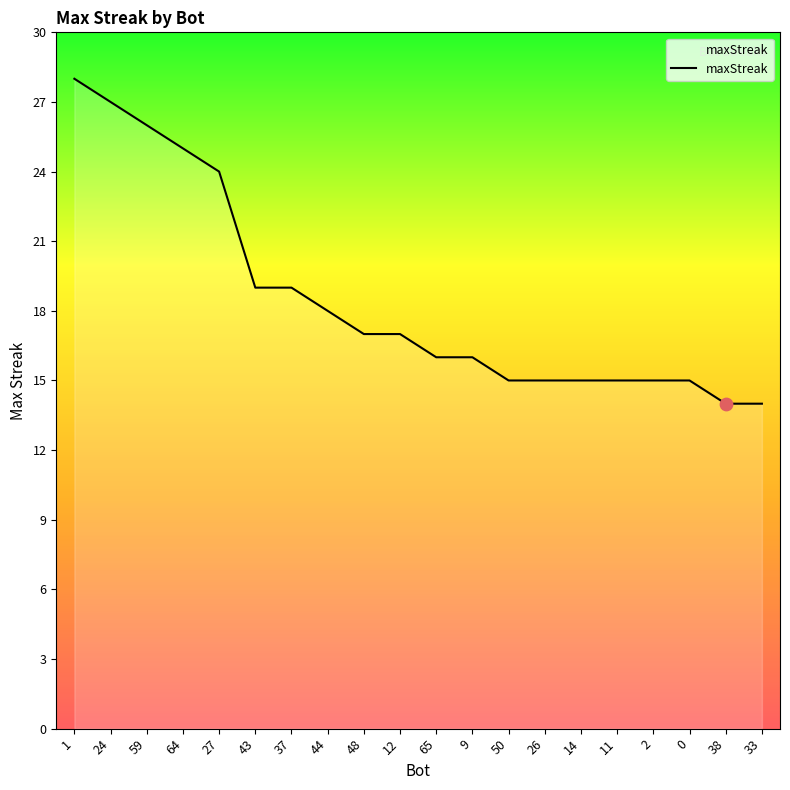

Which has a higher value, 11 or 44?

44